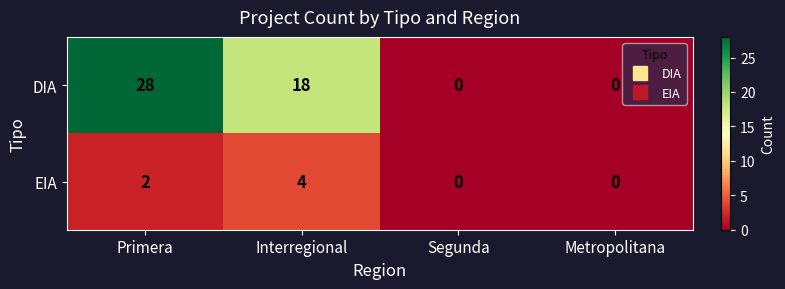

Which series has the largest range (max minus min)?

DIA